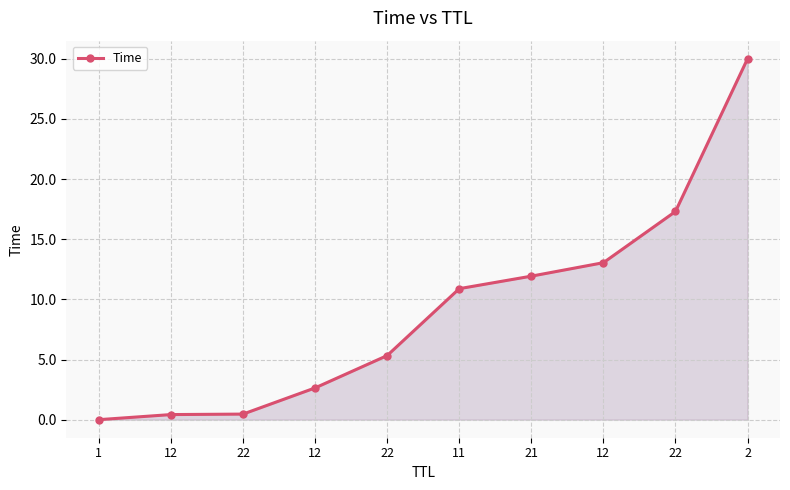

How many categories are shown in the chart?

10